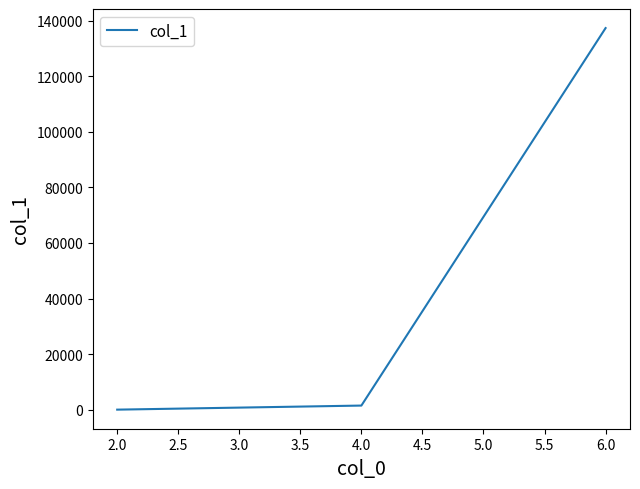

Rank the categories by value from highest to lowest.

6.0, 4.0, 2.0